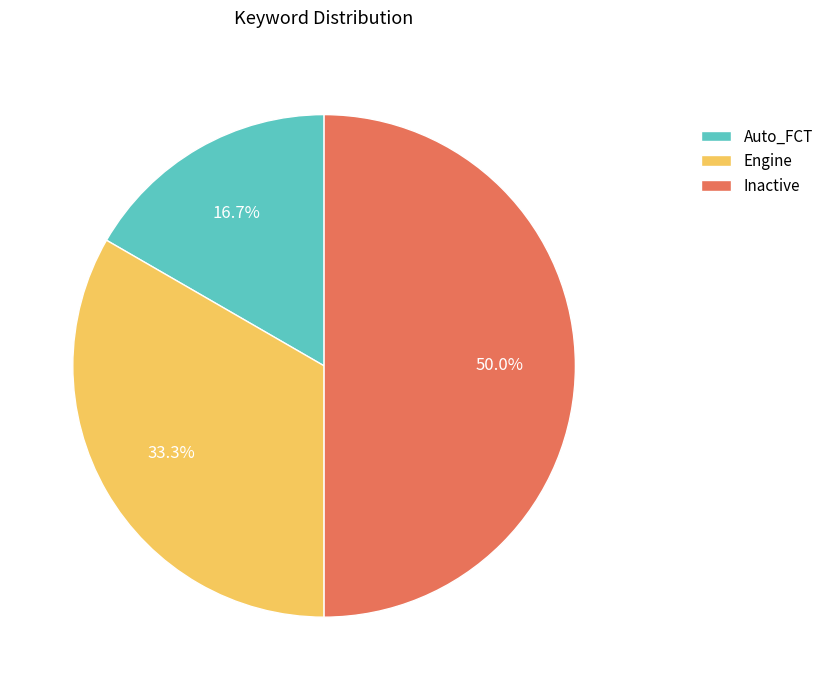

Between Inactive and Engine, which is larger?

Inactive